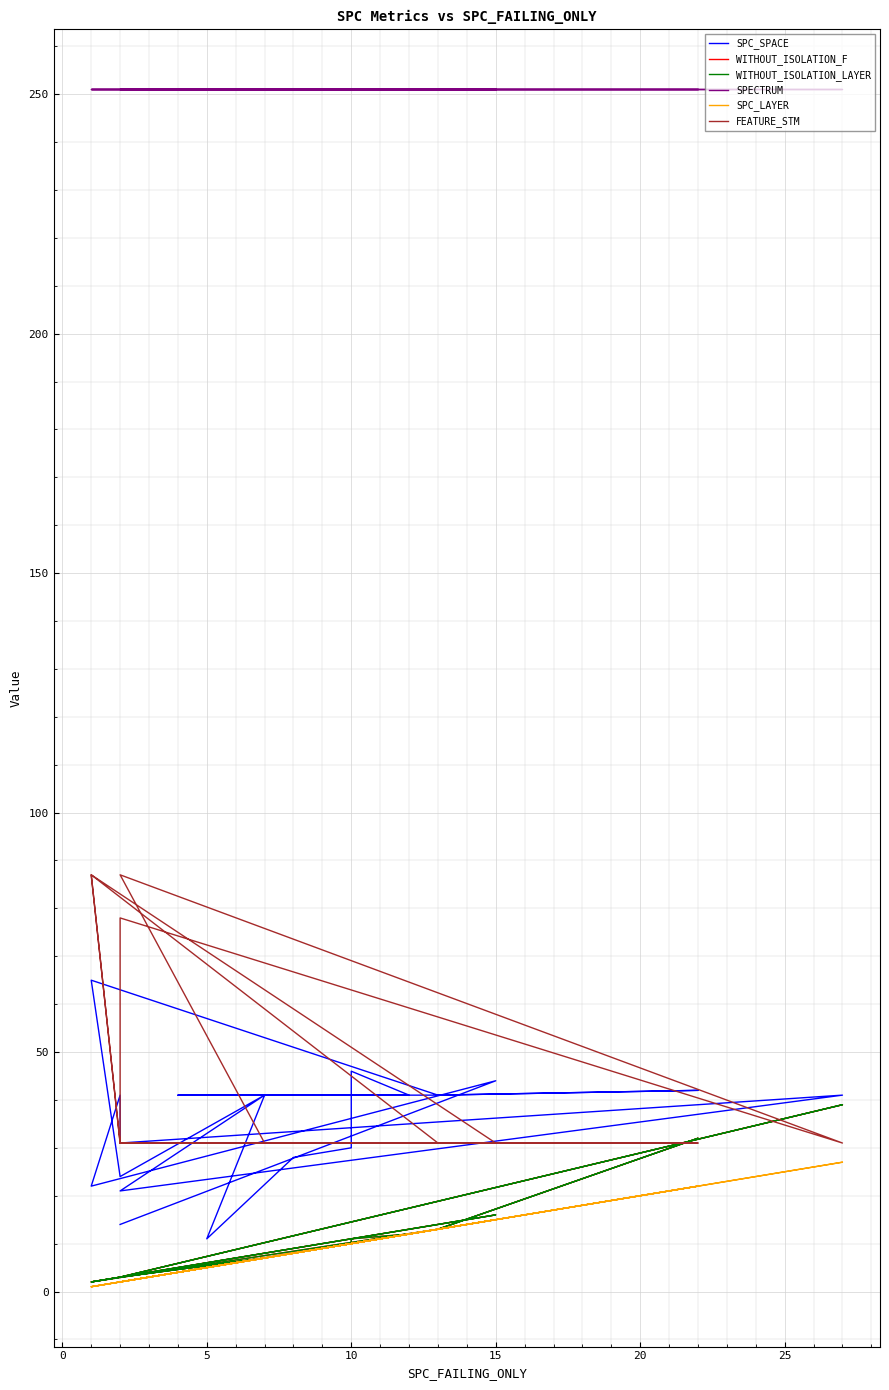

Rank the series at 5 from lowest to highest value.

SPC_LAYER, WITHOUT_ISOLATION_F, WITHOUT_ISOLATION_LAYER, SPC_SPACE, FEATURE_STM, SPECTRUM